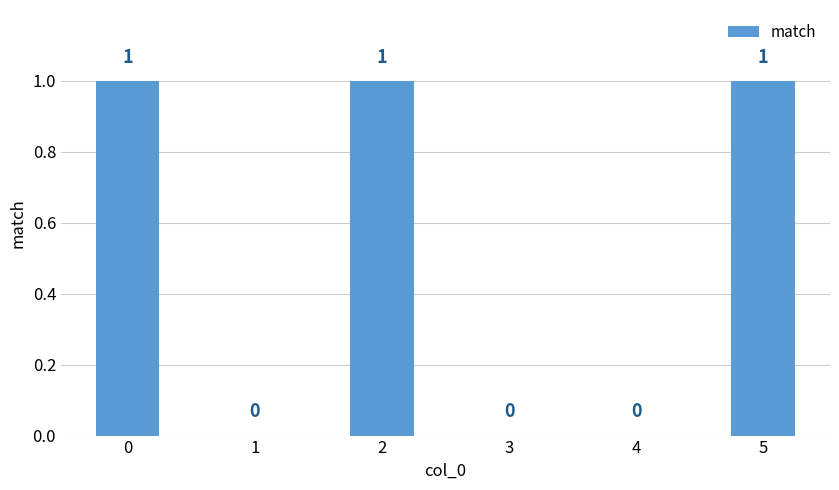

Is it true that the value at 0 is 1?

True